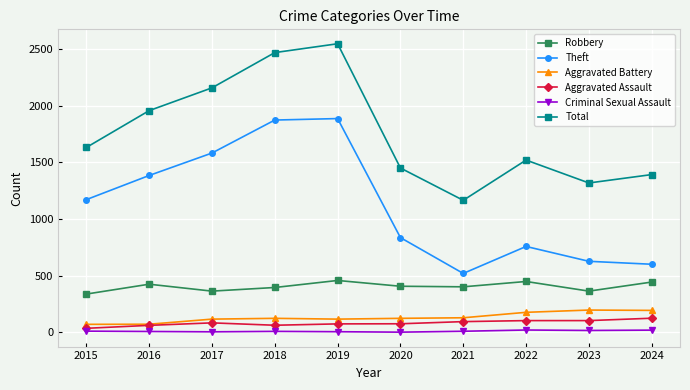

What is the lowest value of the Aggravated Battery series?

71